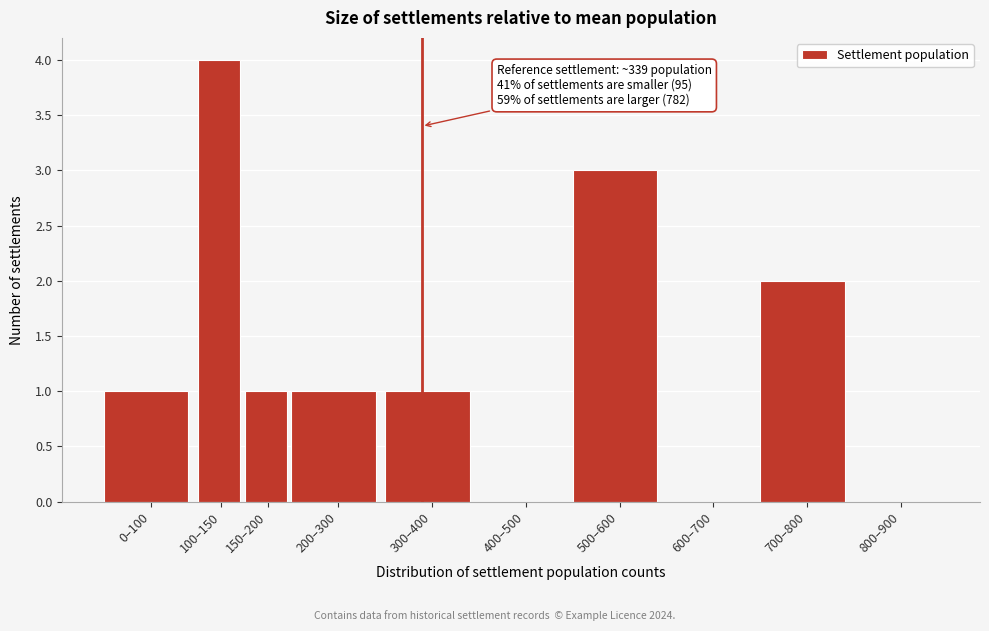

Reading left to right, list all the values displayed in this chart.

0–100=1	100–150=4	150–200=1	200–300=1	300–400=1	400–500=0	500–600=3	600–700=0	700–800=2	800–900=0